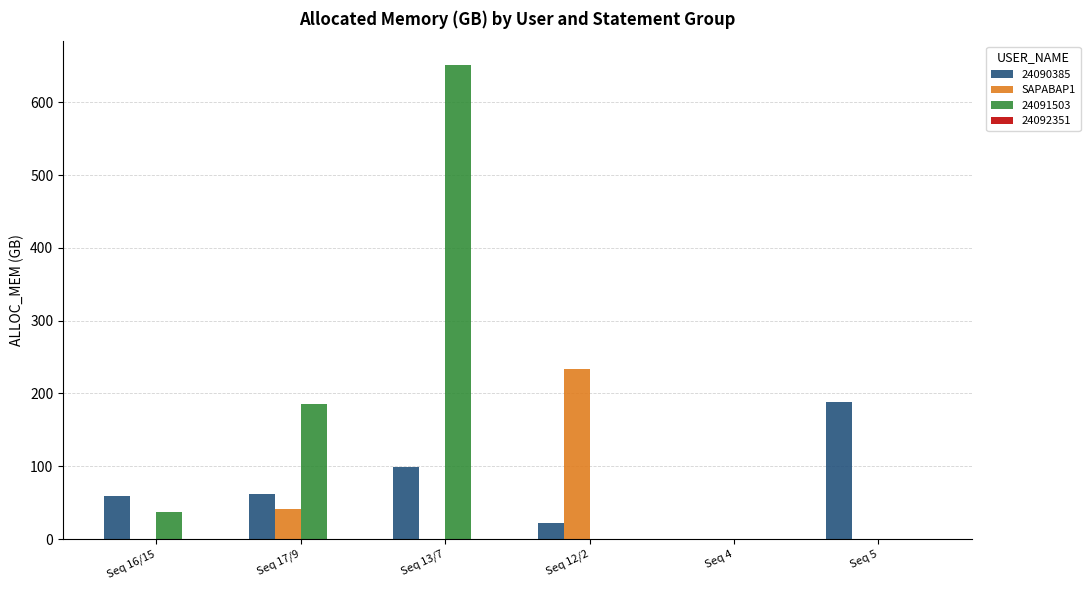

Which label corresponds to the largest value in the chart?

Seq 13/7